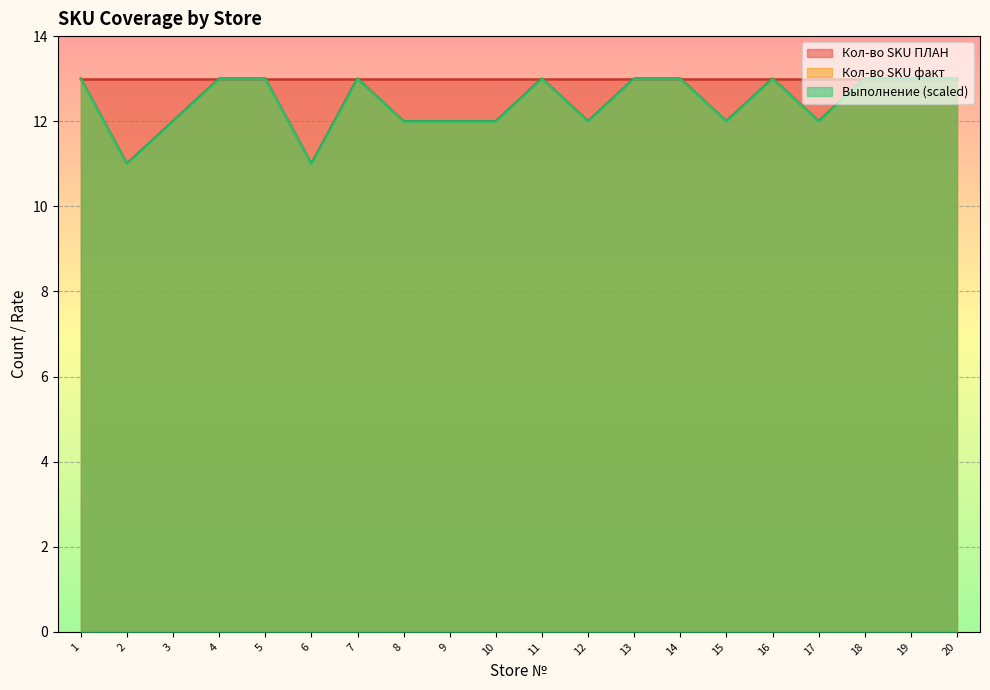

What is the total value across all series at 11?

39.0